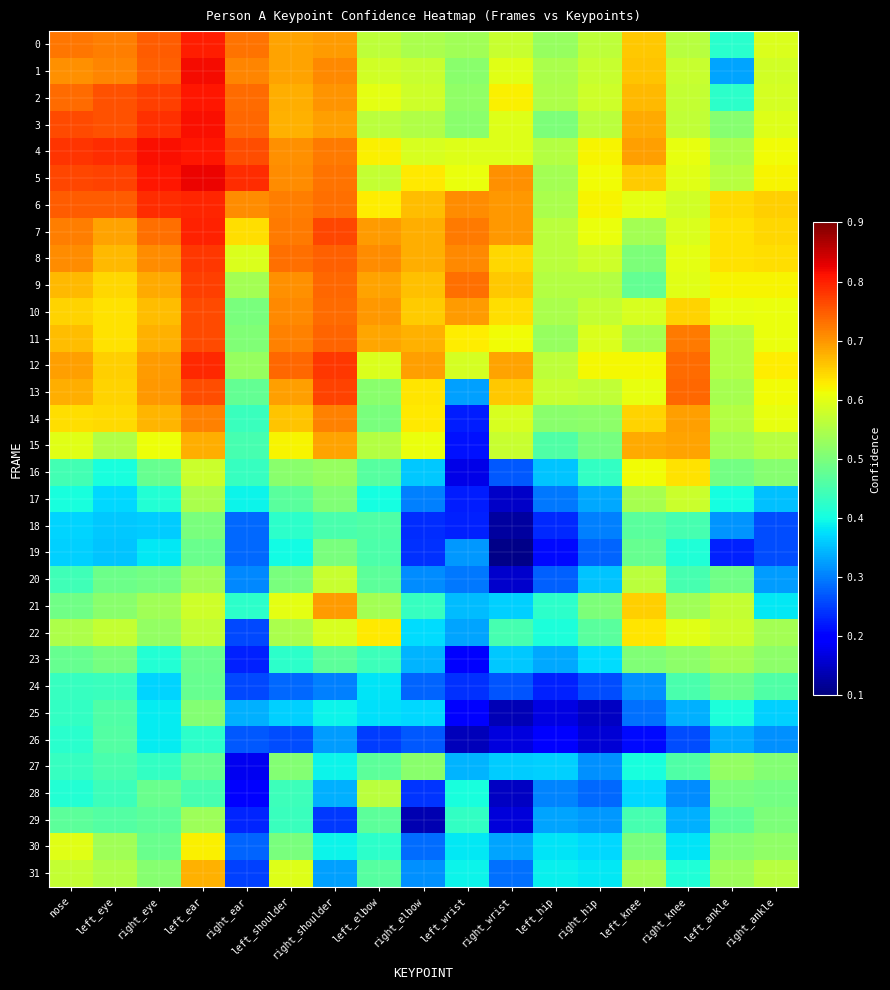

What is the minimum value shown in the chart?

0.1